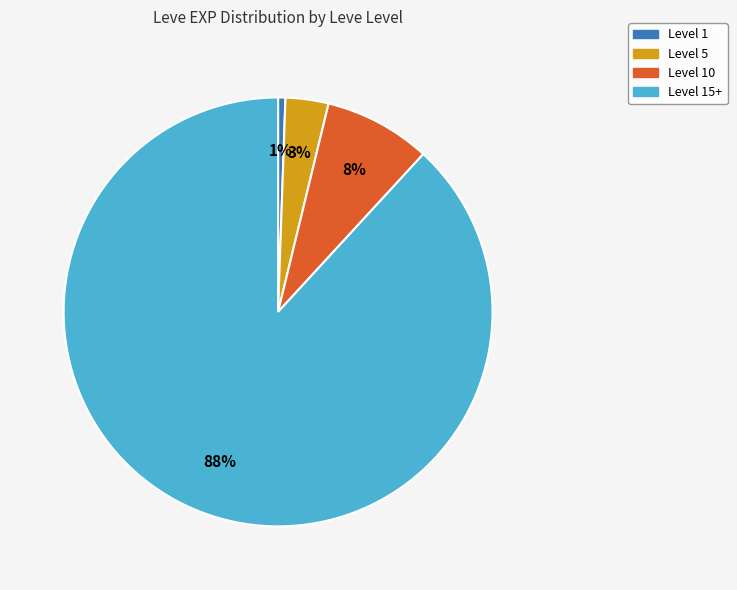

Is there any slice that represents more than half of the pie?

Yes